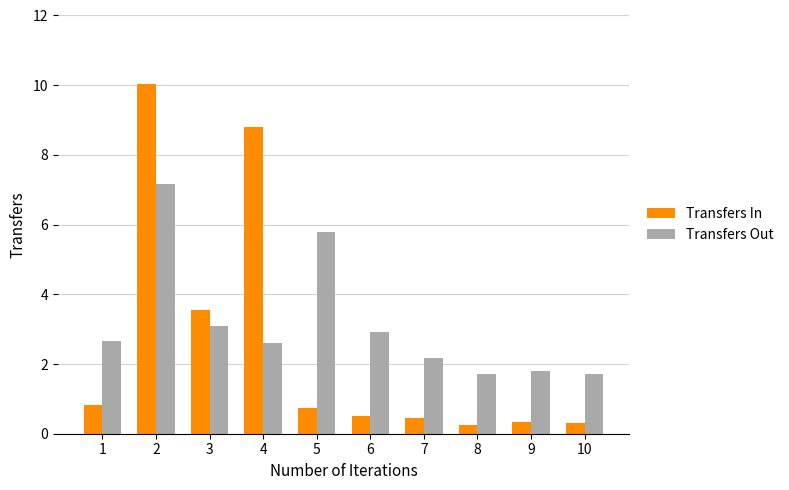

What is the difference between the Transfers Out values at 8 and 5?

4.1